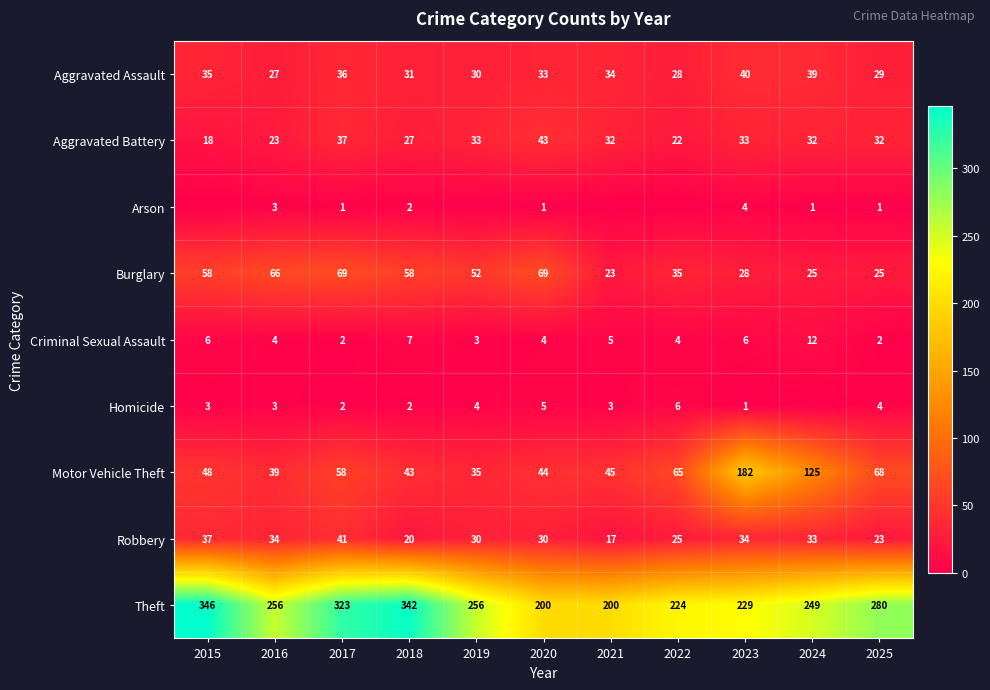

At which label does Criminal Sexual Assault first exceed 4?

2015